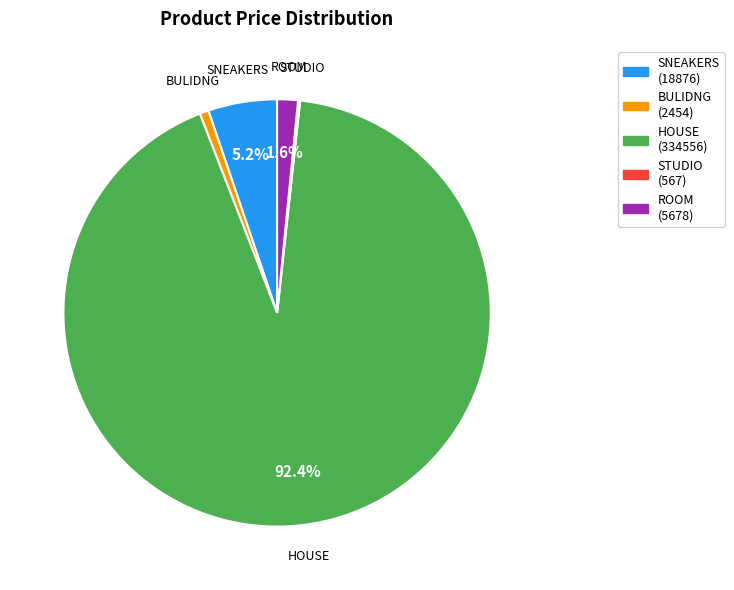

What percentage is the HOUSE slice, to the nearest percent?

92%